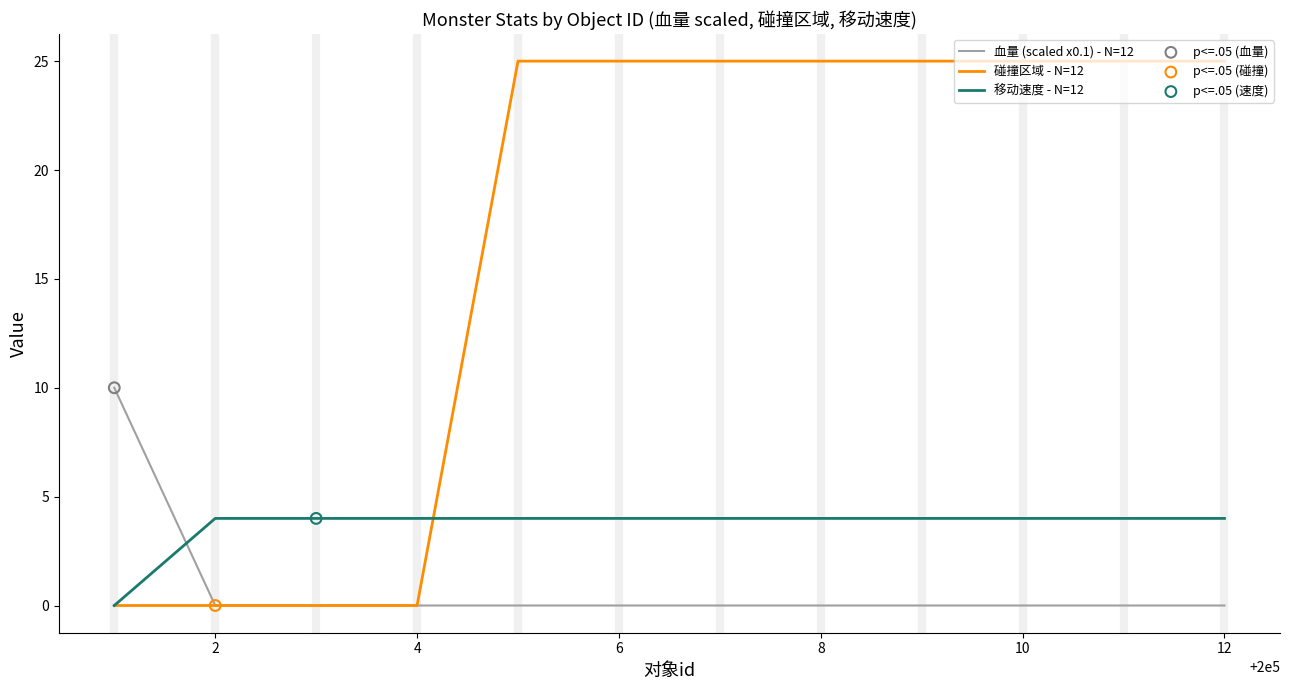

Which series has the widest spread of values?

碰撞区域 - N=12